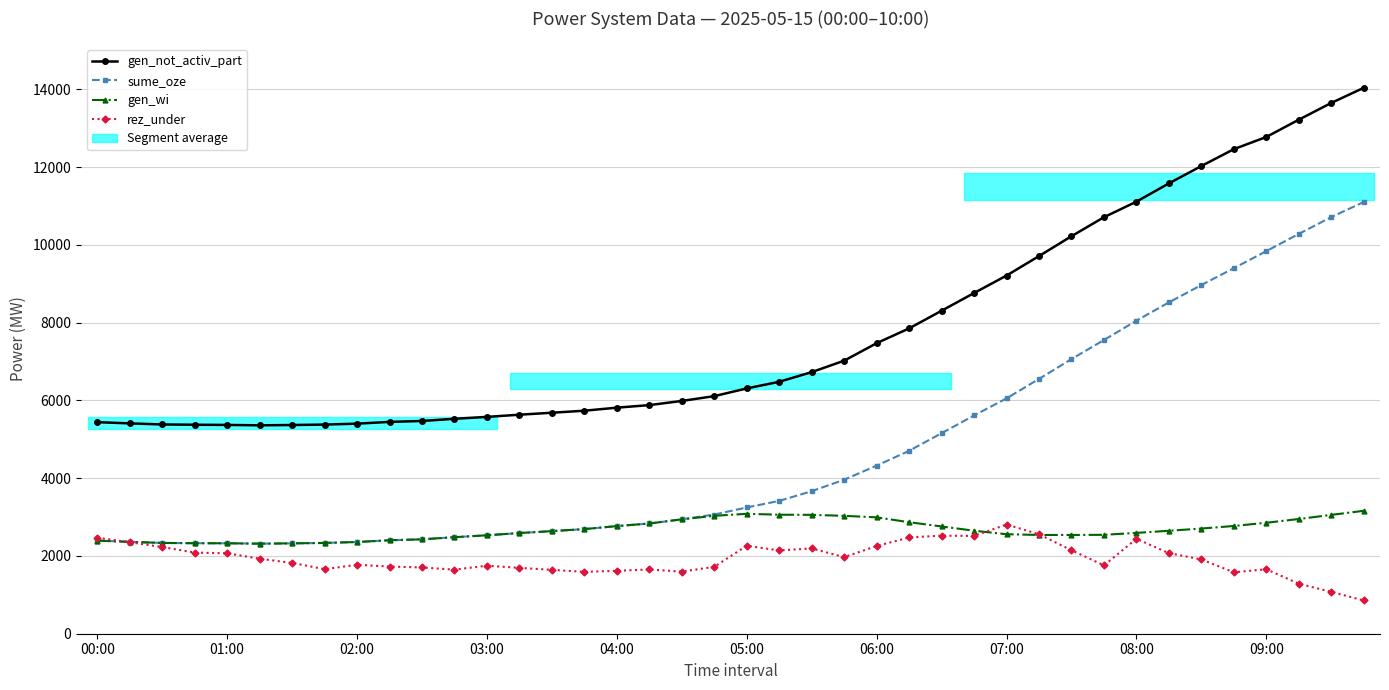

True or false: gen_not_activ_part has more than 1 interior local peaks.

False